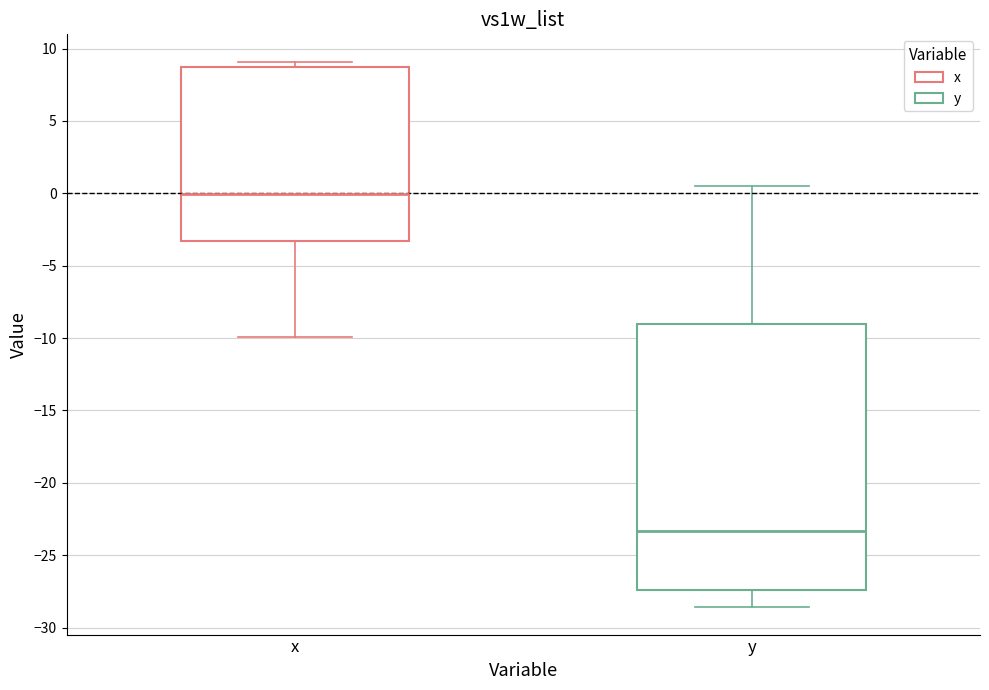

Reading left to right, read every box against the y-axis: the position of its median line, the range the box covers, and the ends of its whiskers. The values are not printed on the chart, so give them approximately, as read against the axis.

x: median 0.0, box -3.5 to 8.5, whiskers -10.0 to 9.0
y: median -23.5, box -27.5 to -9.0, whiskers -28.5 to 0.5